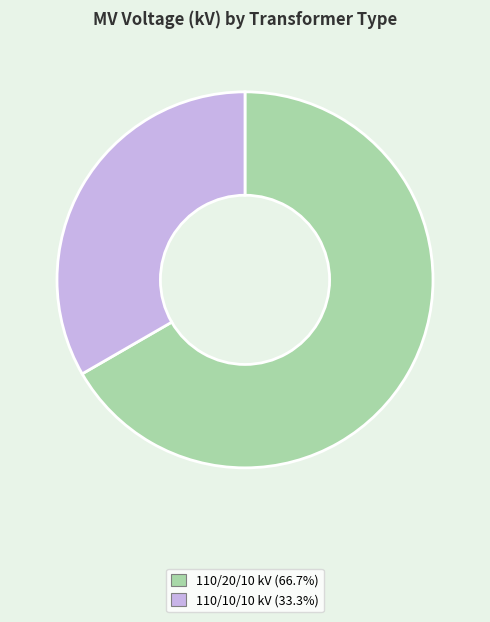

Does any single category account for the majority?

Yes